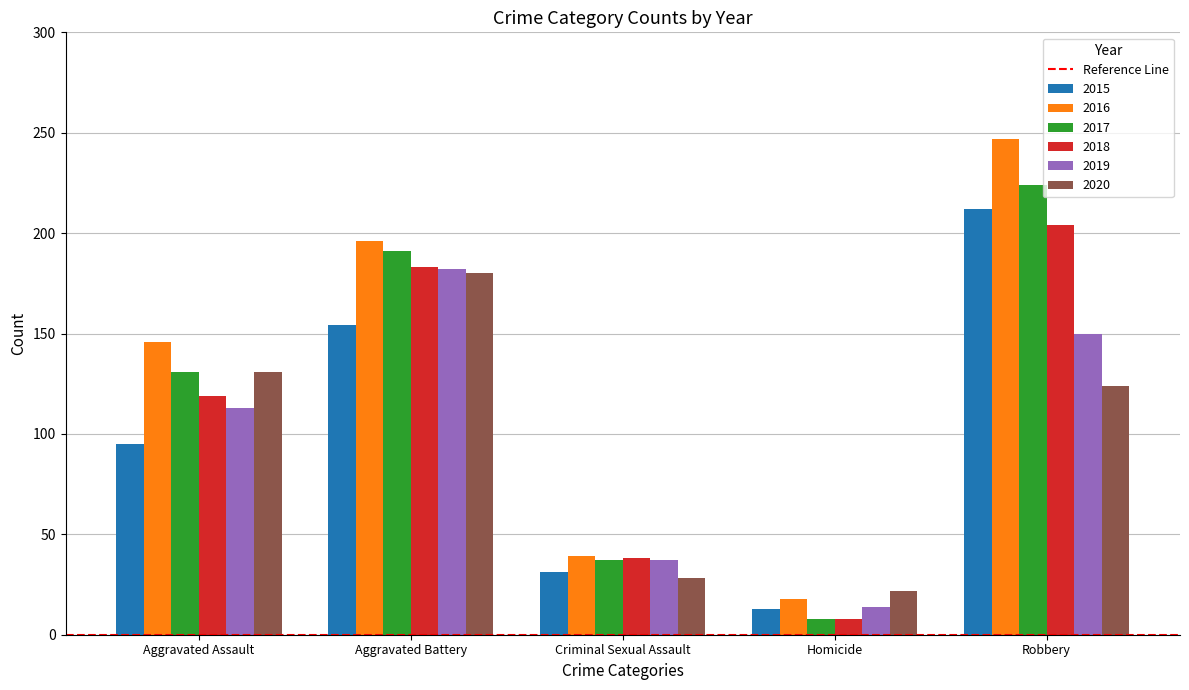

Reading left to right, transcribe all the data shown in this chart.

2015: 95	154	31	13	212
2016: 146	196	39	18	247
2017: 131	191	37	8	224
2018: 119	183	38	8	204
2019: 113	182	37	14	150
2020: 131	180	28	22	124